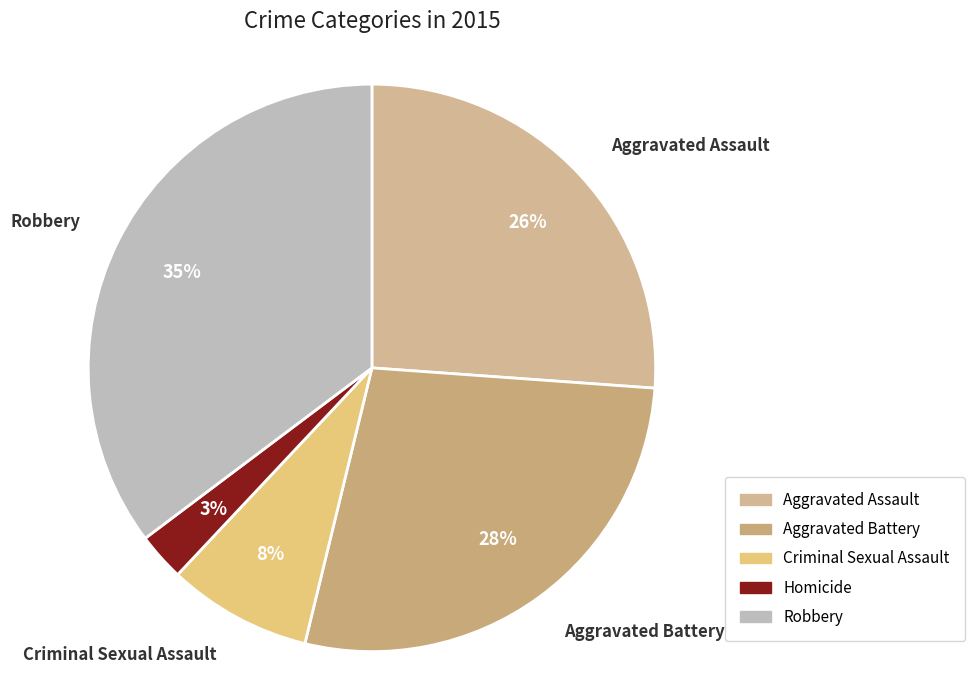

Rank the categories by value from highest to lowest.

Robbery, Aggravated Battery, Aggravated Assault, Criminal Sexual Assault, Homicide